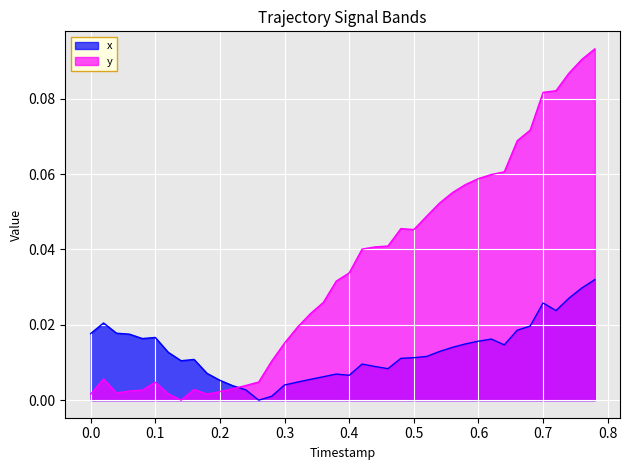

Which series has the widest spread of values?

y